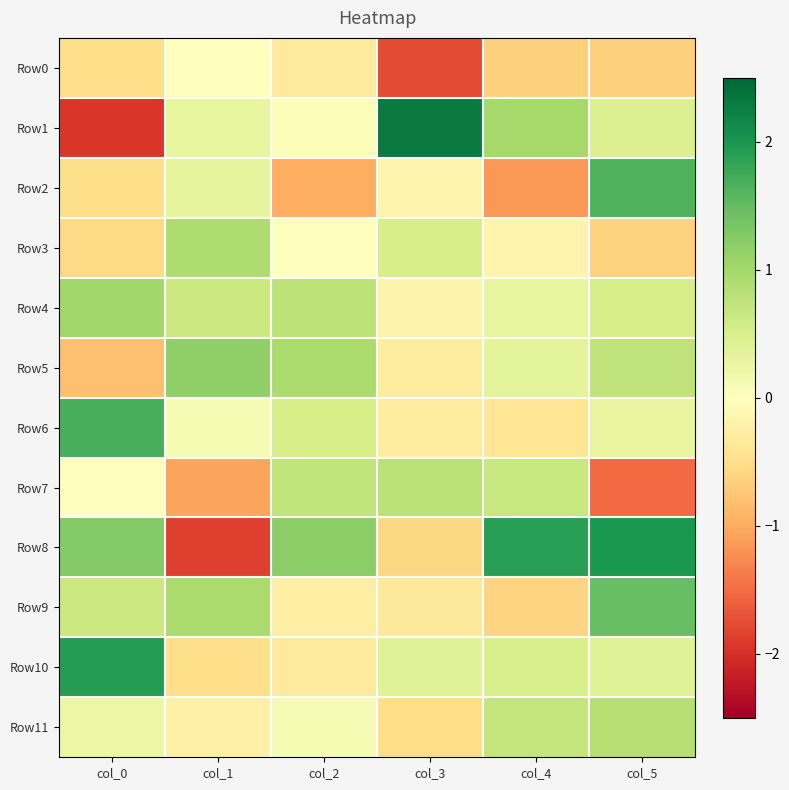

What is the difference between the highest and lowest values at col_4?

3.1